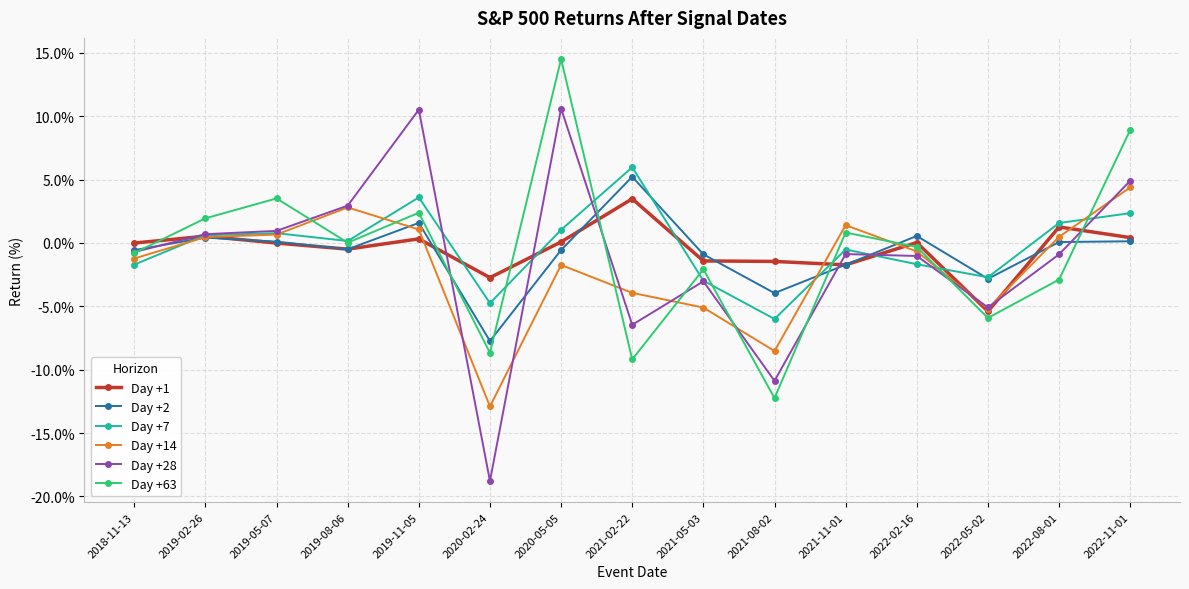

At which category is the sum across all series the highest?

2020-05-05